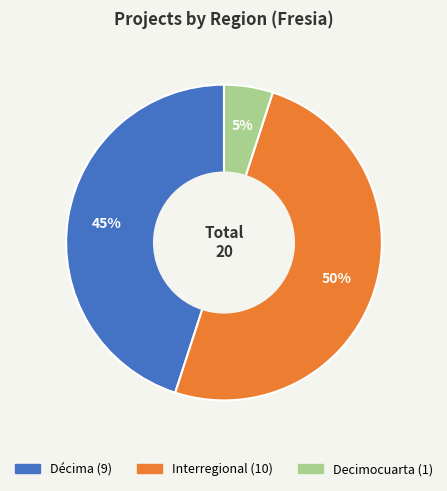

To the nearest percent, what is the average slice percentage?

33%